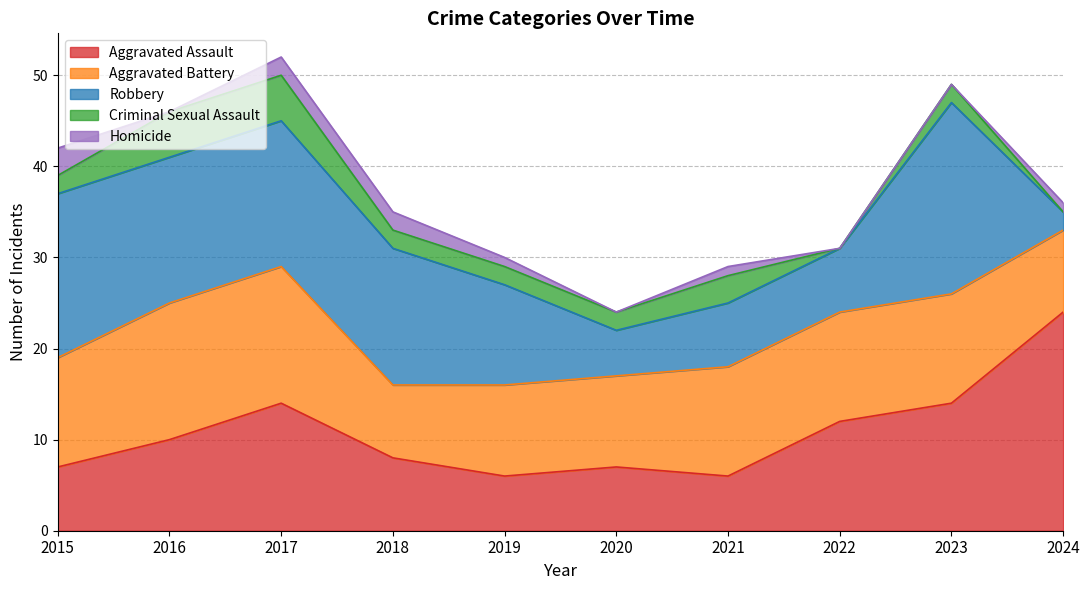

How many data points in Aggravated Assault are less than 10?

5